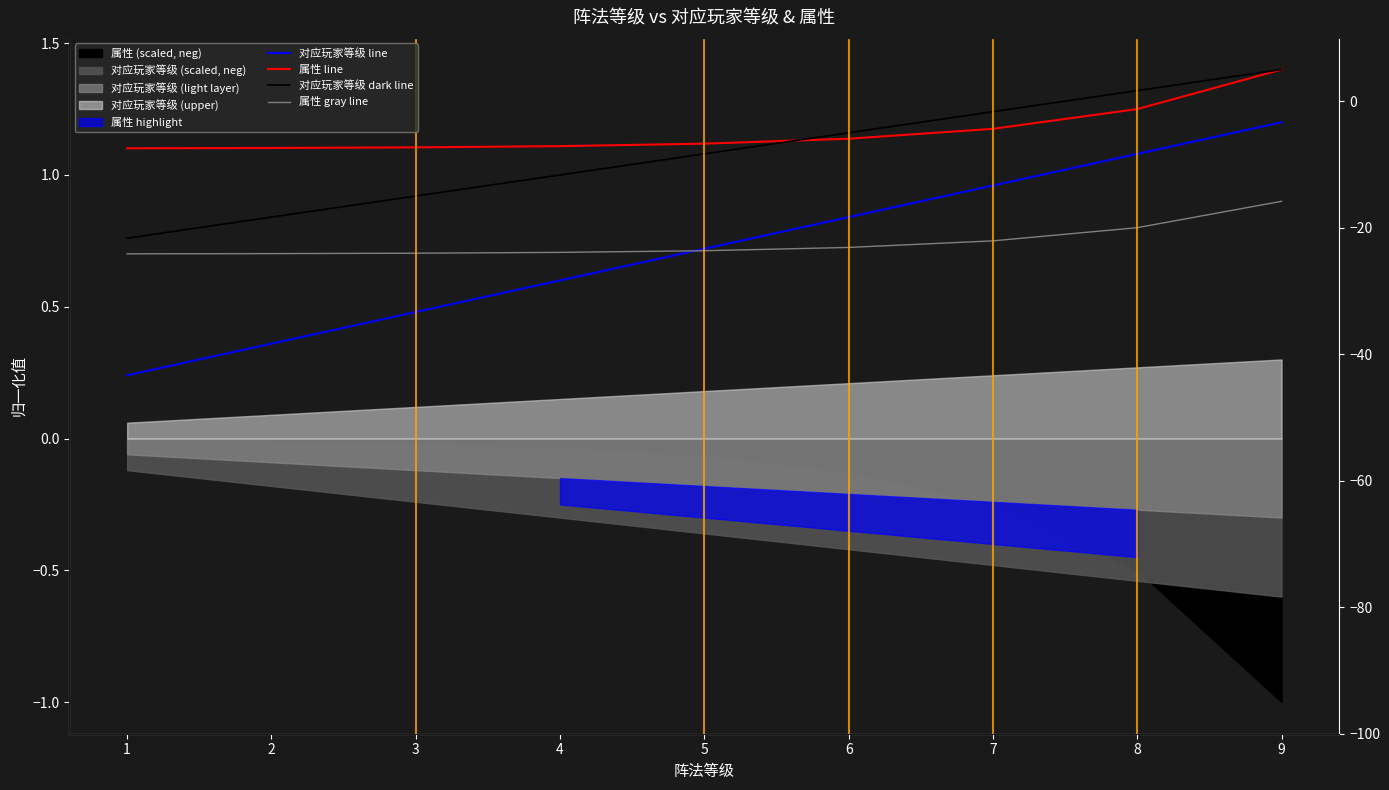

What is the value of the 属性 gray line point at the 8th from the left?

0.8